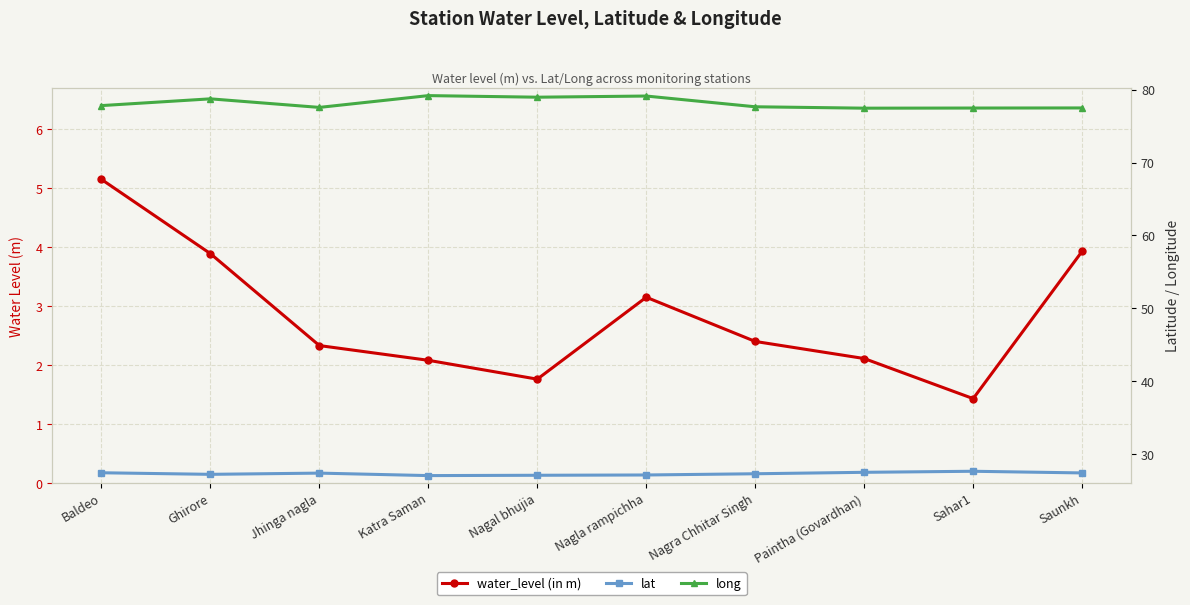

True or false: long and water_level (in m) cross at least once.

False